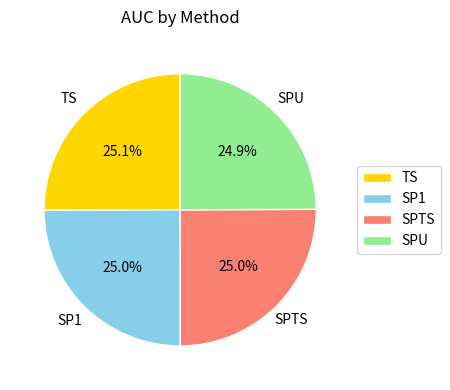

Is there any slice that represents more than half of the pie?

No